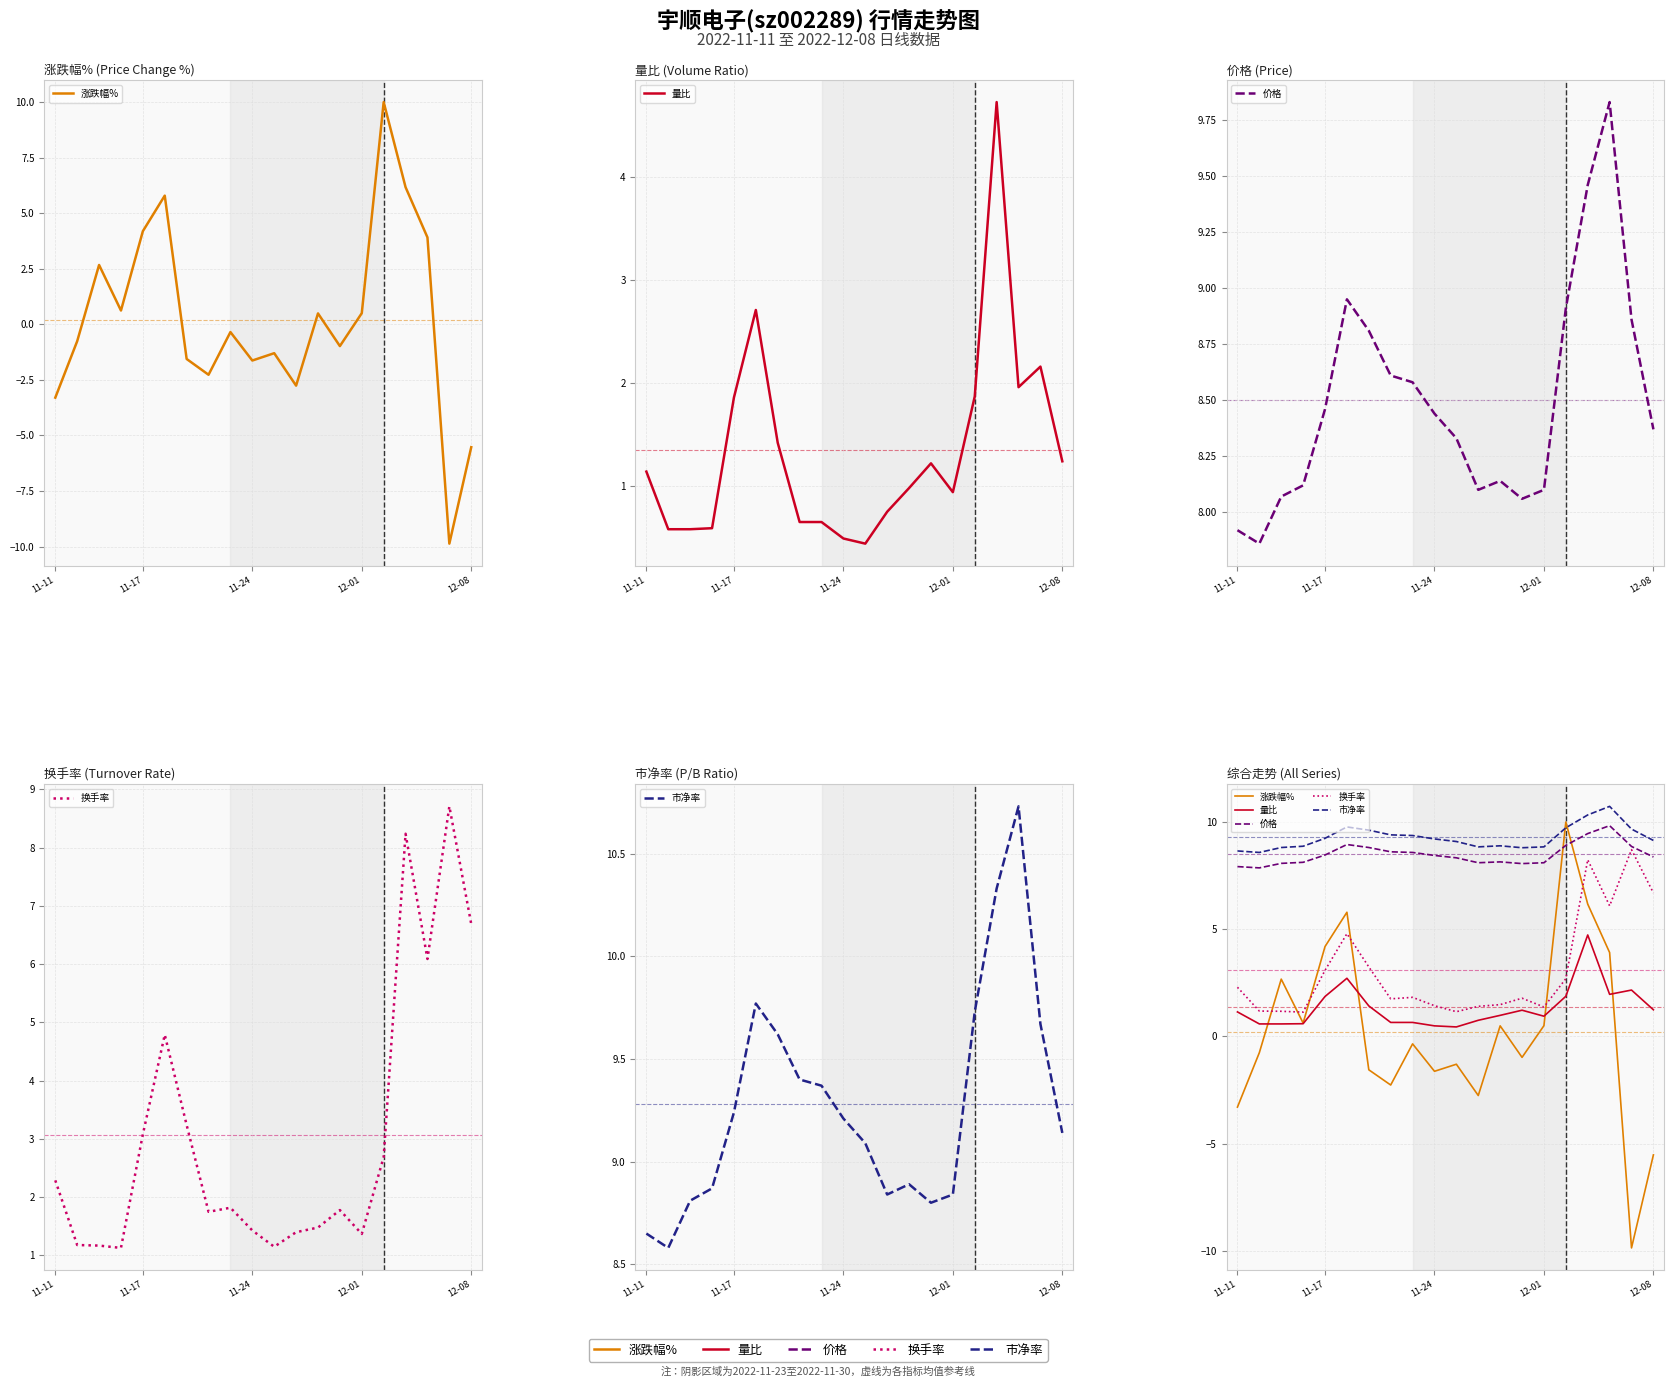

The value of 价格 at 8 is 8.6. True or false?

True